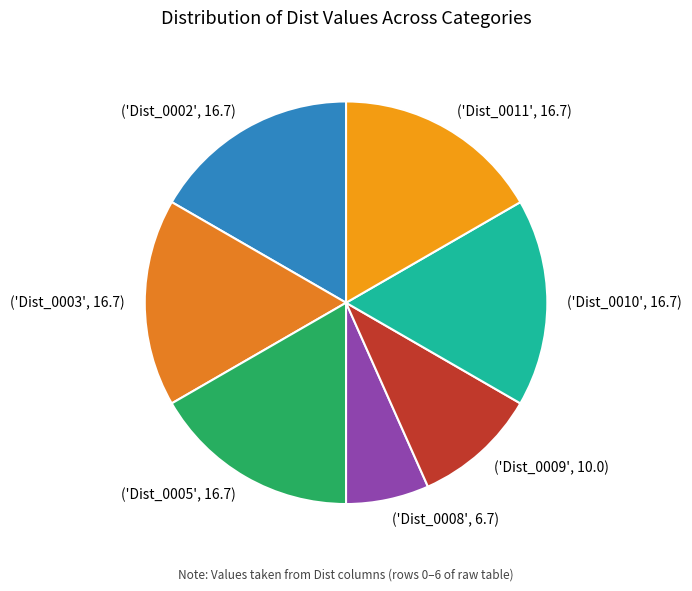

Count the number of slices in the pie.

7